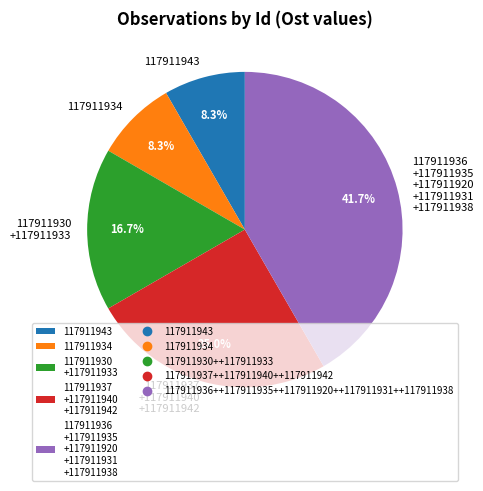

What is the ratio of the value at 117911934 to the value at 117911943?

1.0